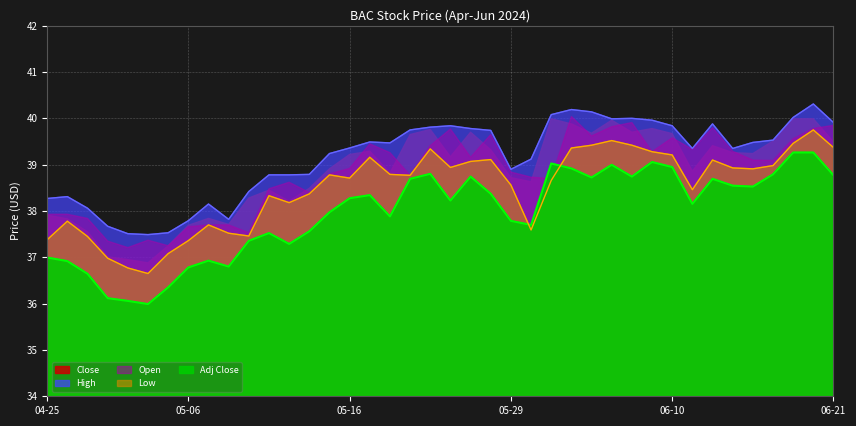

Where do Close and Low first cross each other?

2024-05-29 and 2024-05-30